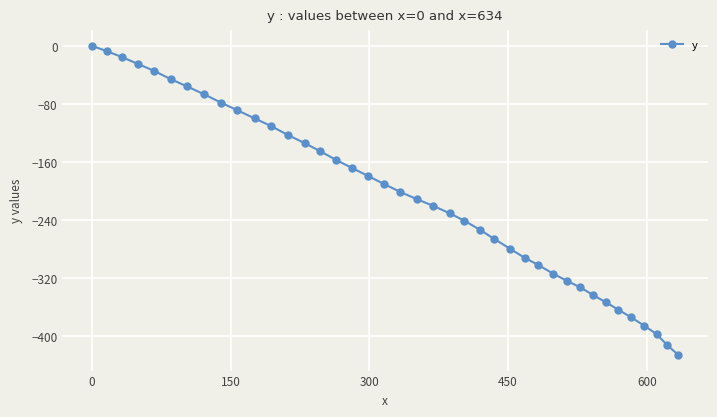

What is the value of the 31st point from the left?

-323.7